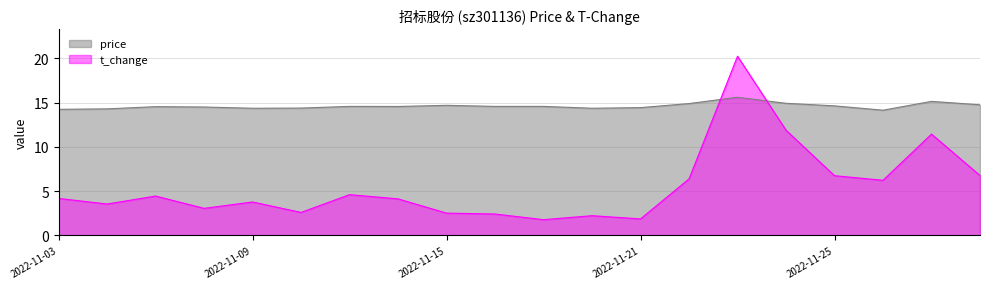

True or false: price and t_change intersect in this chart.

True